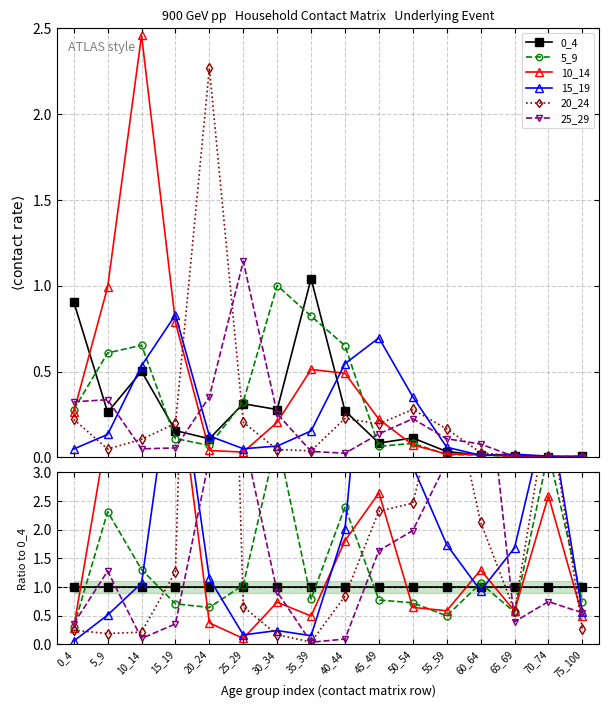

Rank the series at 40_44 from lowest to highest value.

25_29, 20_24, 0_4, 10_14, 15_19, 5_9